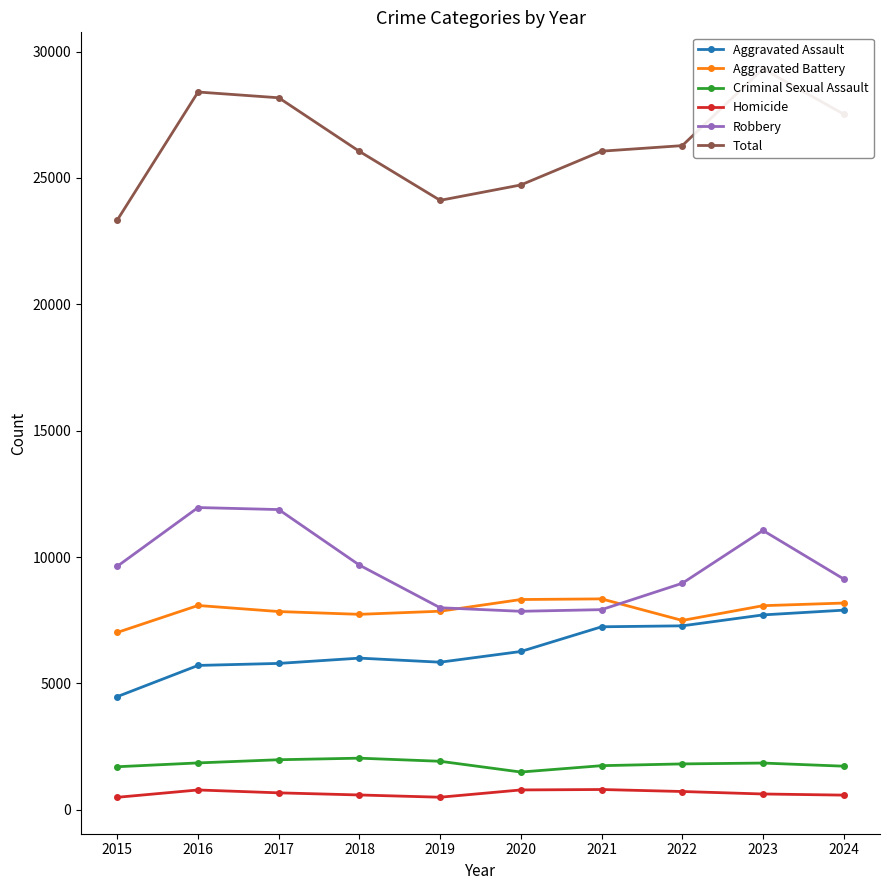

List the series in order of their peak value, lowest first.

Homicide, Criminal Sexual Assault, Aggravated Assault, Aggravated Battery, Robbery, Total